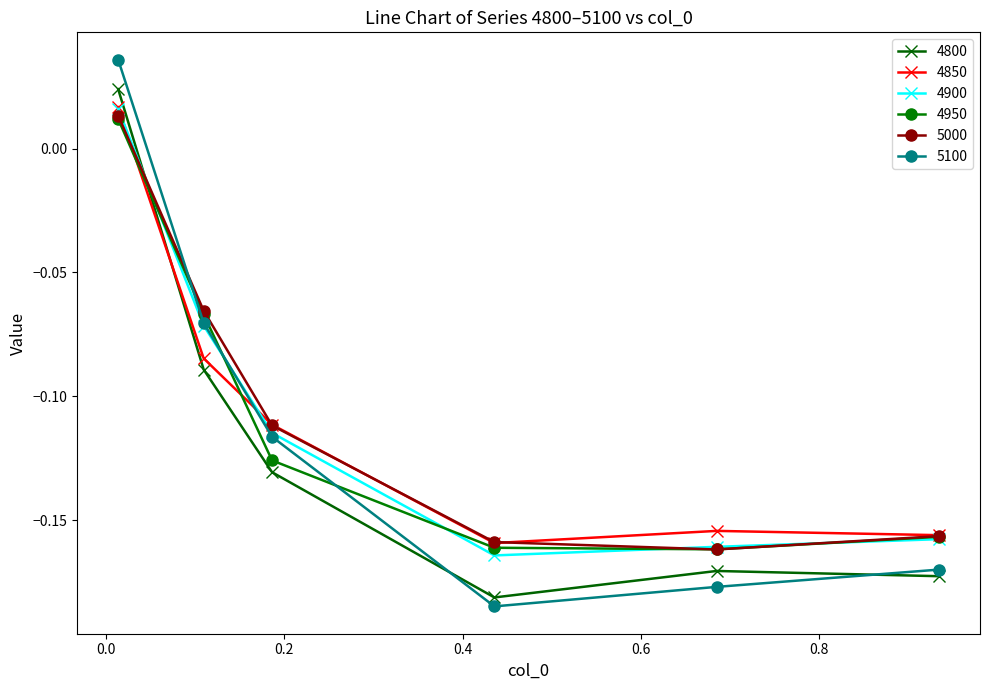

True or false: 5000 and 5100 intersect in this chart.

True